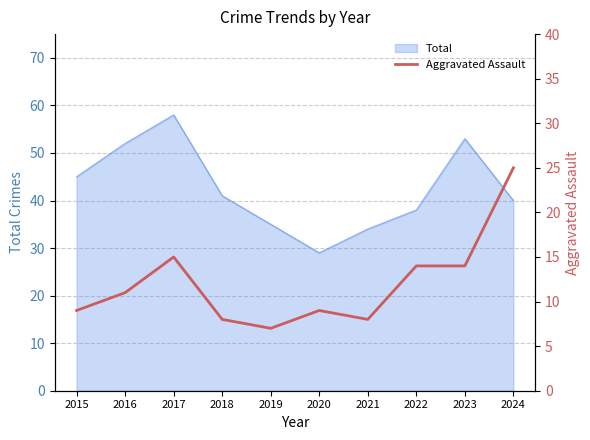

Where is the data nearest to the value 16?

2017